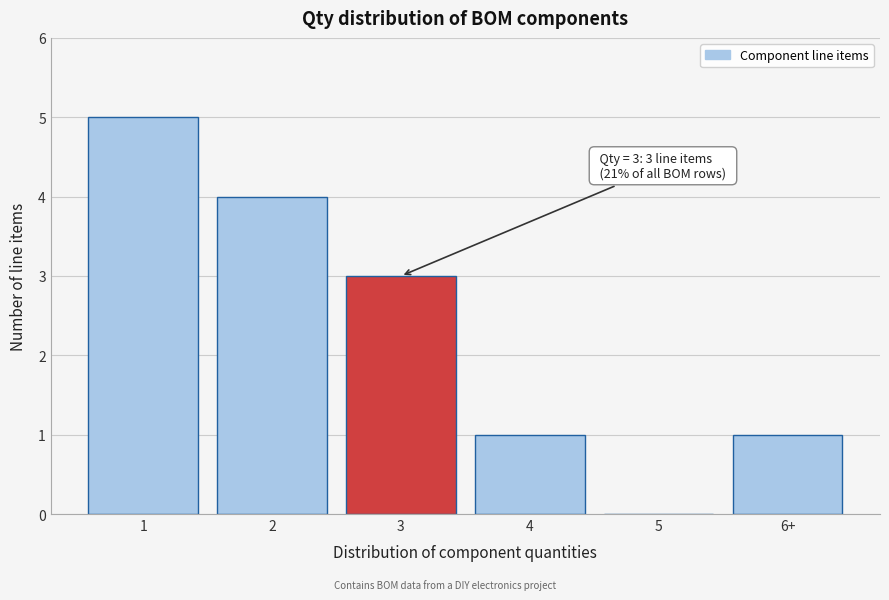

Reading left to right, transcribe all the data shown in this chart.

1=5	2=4	3=3	4=1	5=0	6+=1